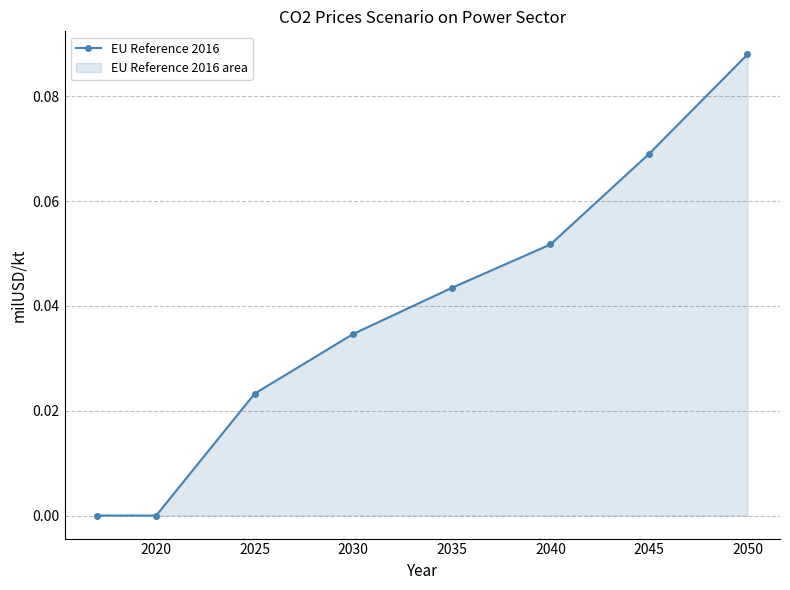

At which category does the chart reach its peak across all series?

2050